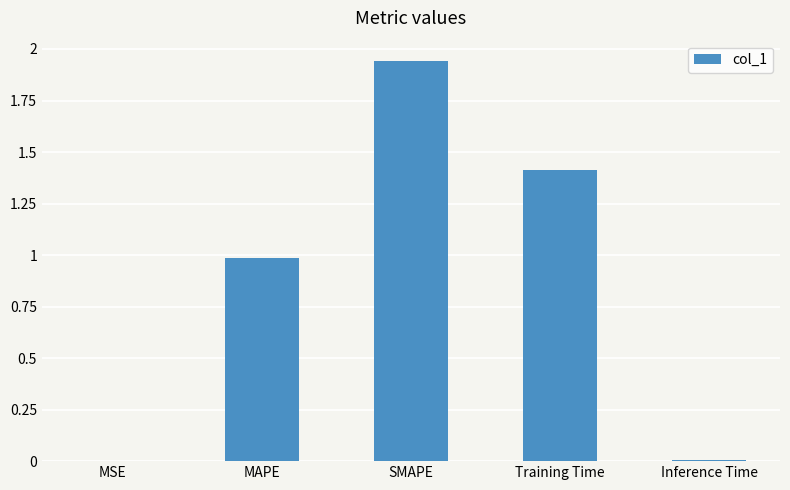

Are the bars horizontal?

No